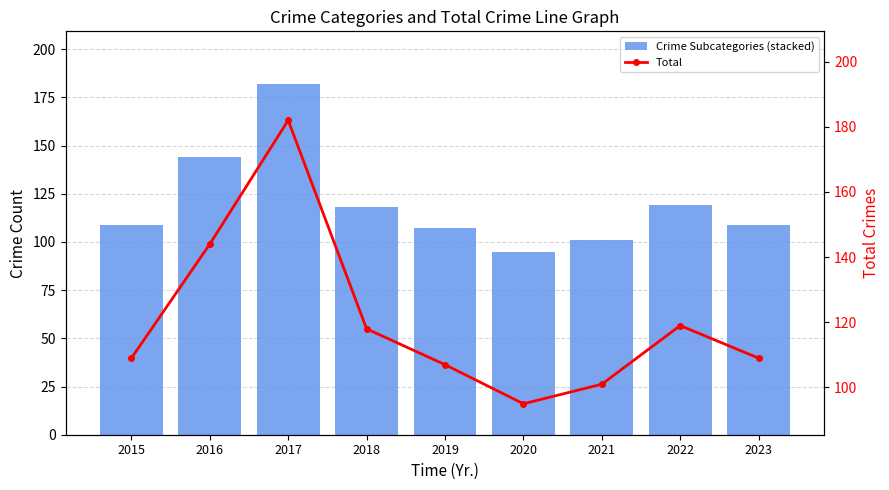

At 2023, list the series in order from smallest to largest.

Crime Subcategories (stacked), Total